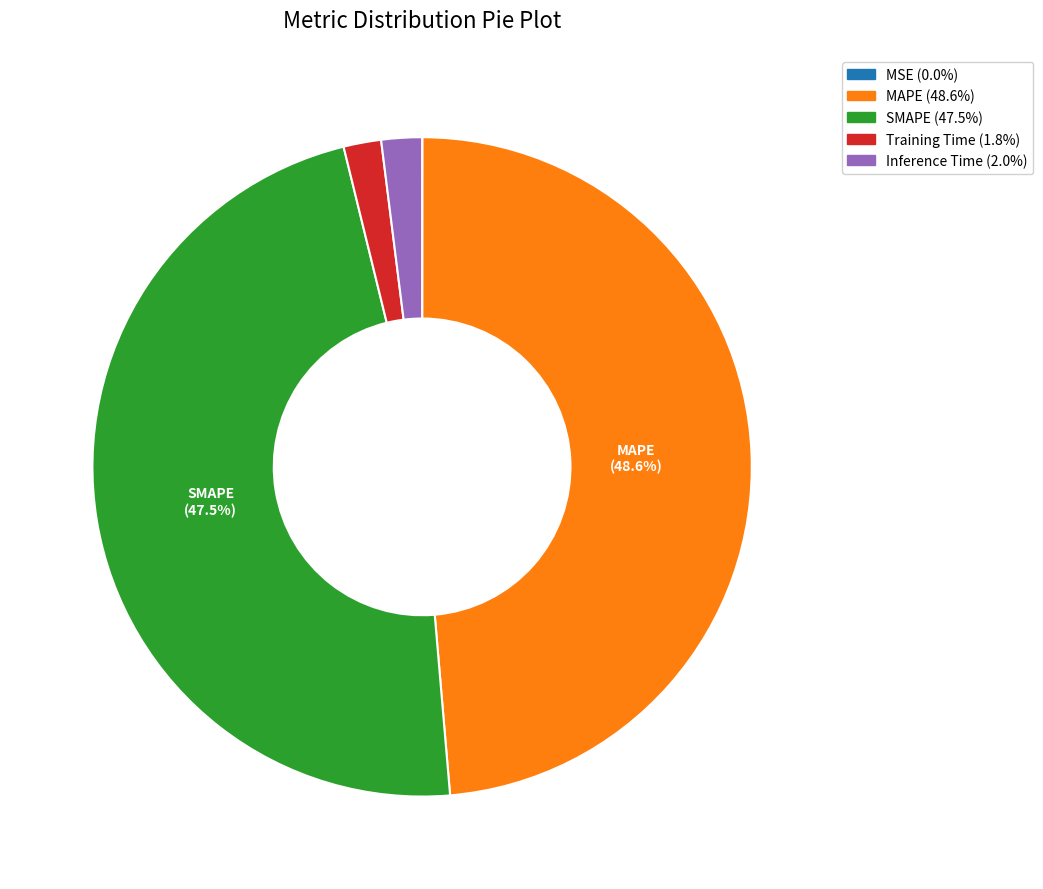

Is there a majority slice in this chart?

No